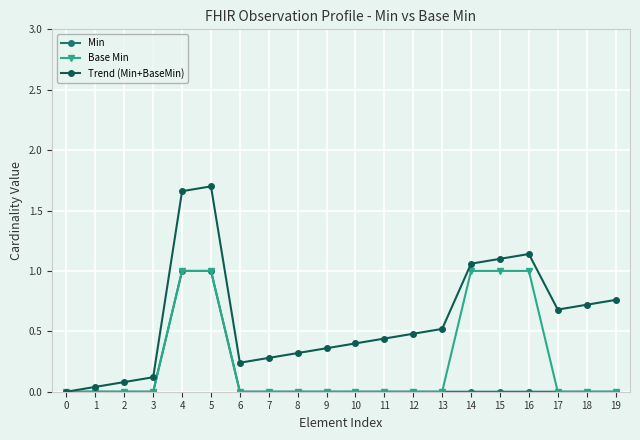

Which series has the largest total across all categories?

Trend (Min+BaseMin)